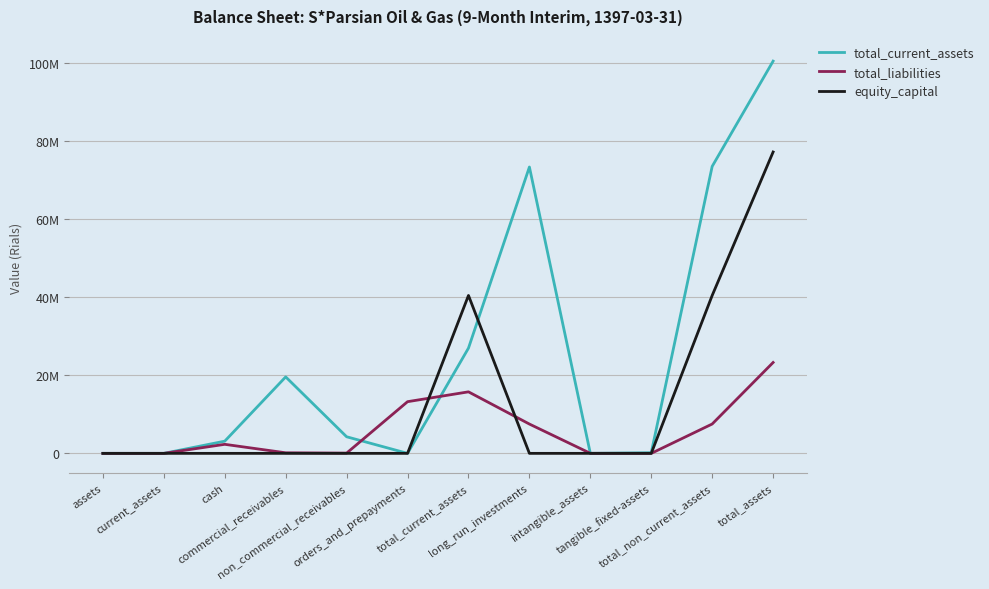

True or false: total_current_assets has more than 2 points higher than both neighbors.

False